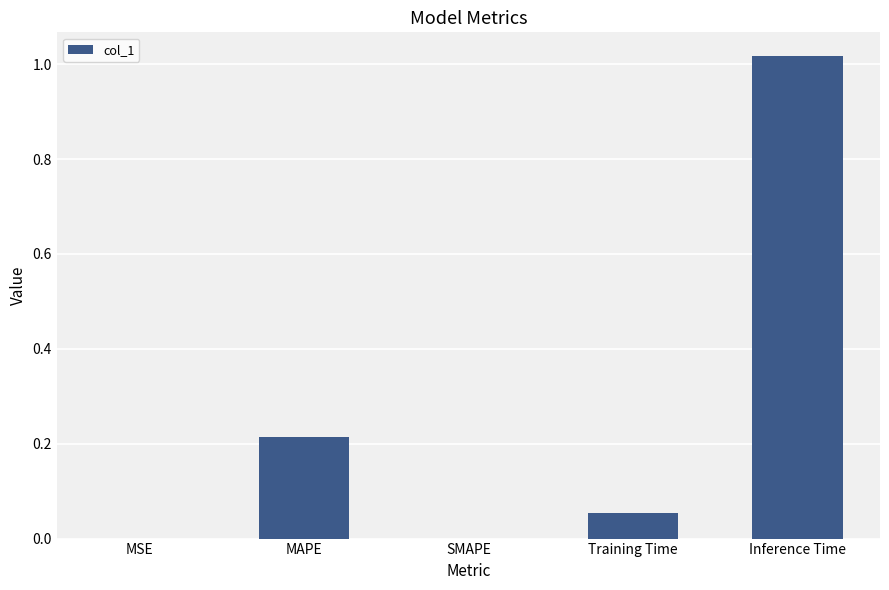

Are the bars horizontal?

No